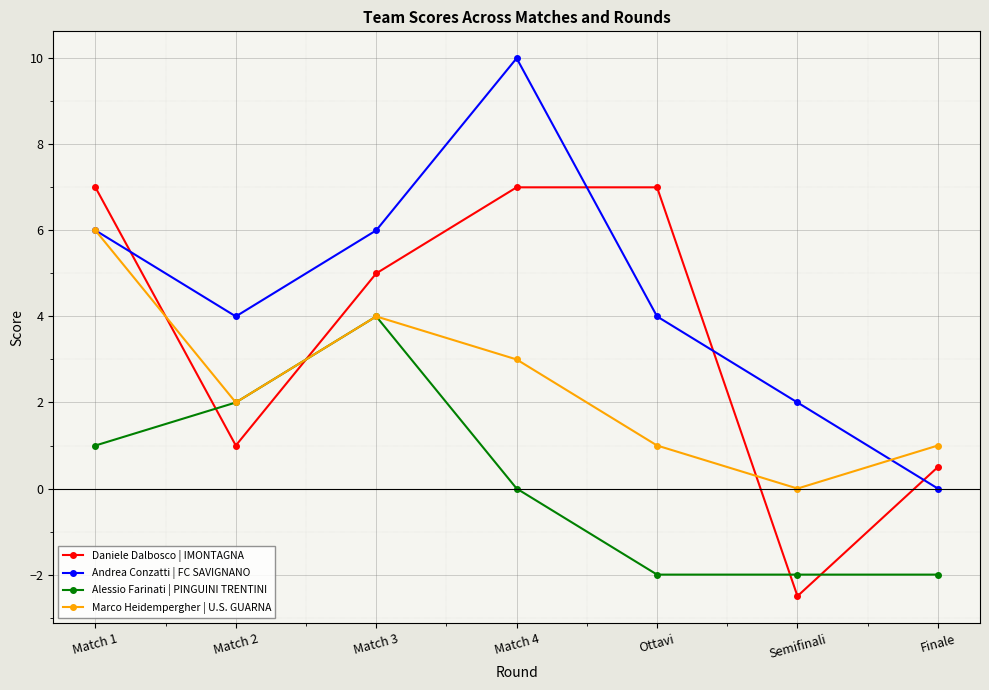

What is the total value across all series at Match 1?

20.0